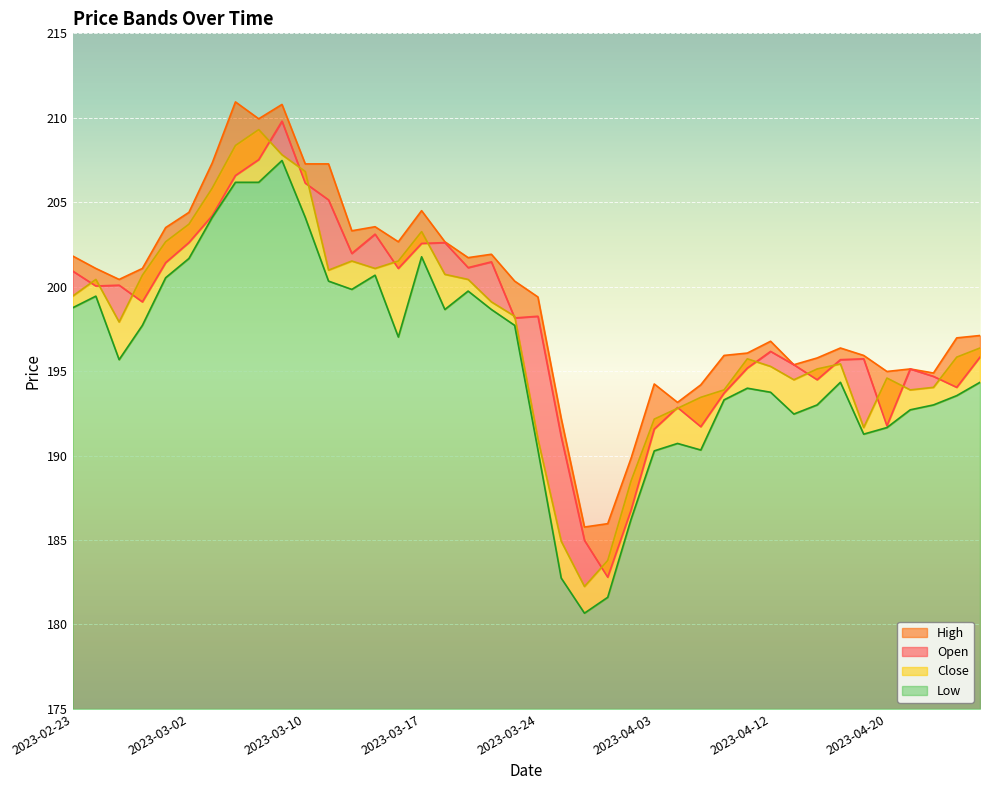

Rank the series by their maximum value, from highest to lowest.

High, Open, Close, Low